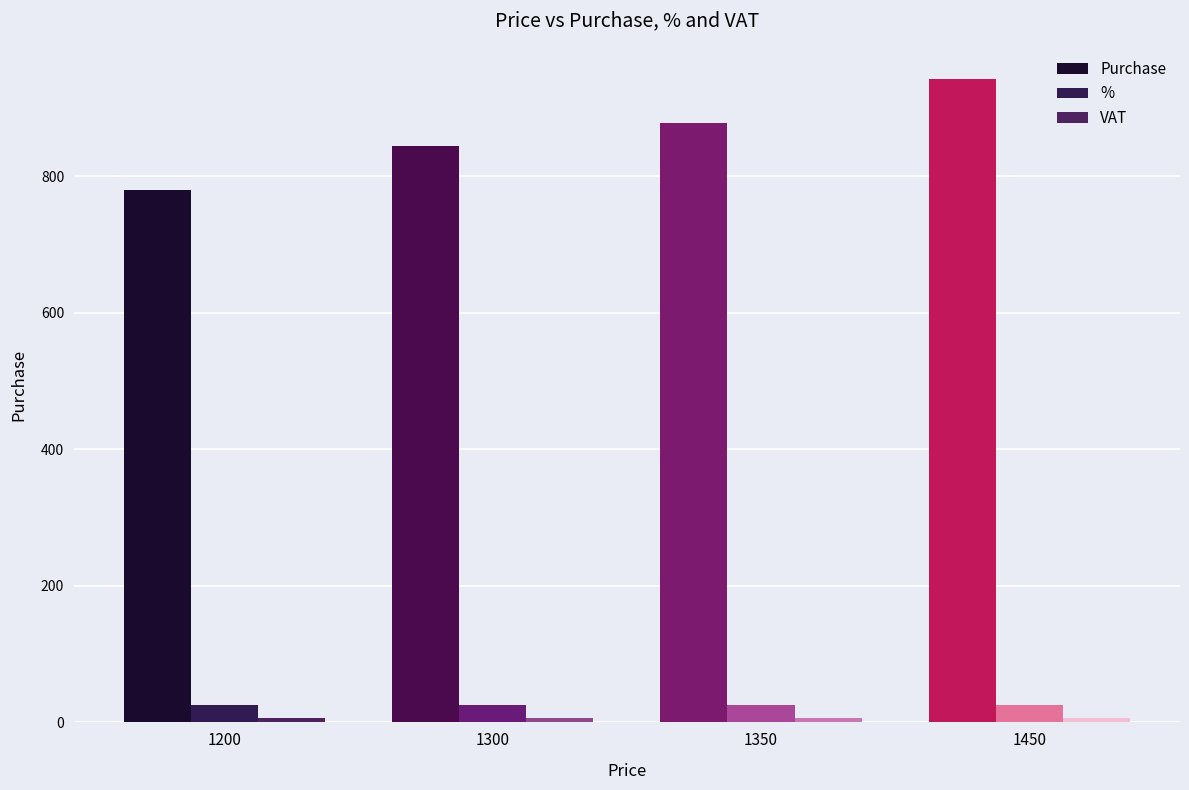

List the series in order of their peak value, lowest first.

VAT, %, Purchase